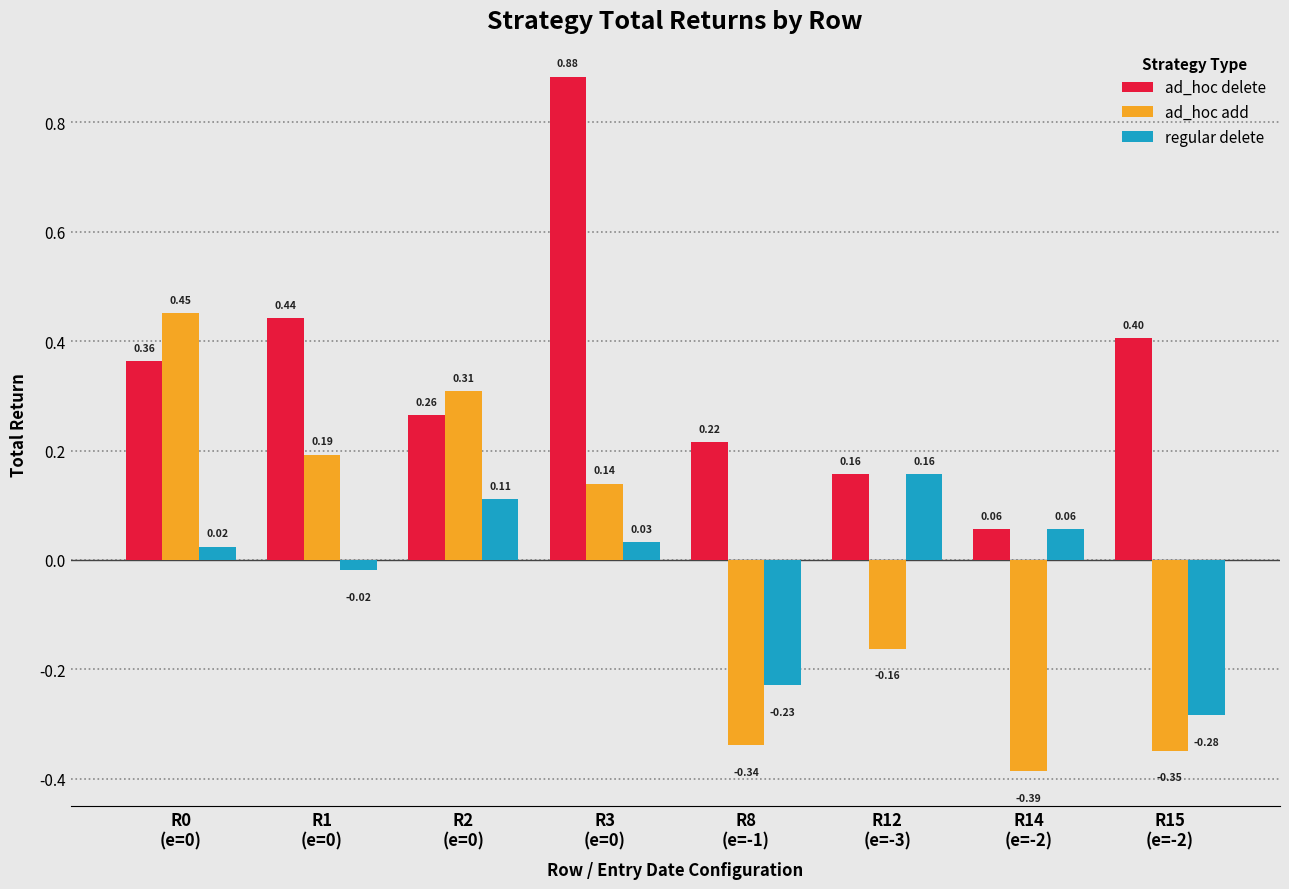

How many categories are shown in the chart?

8